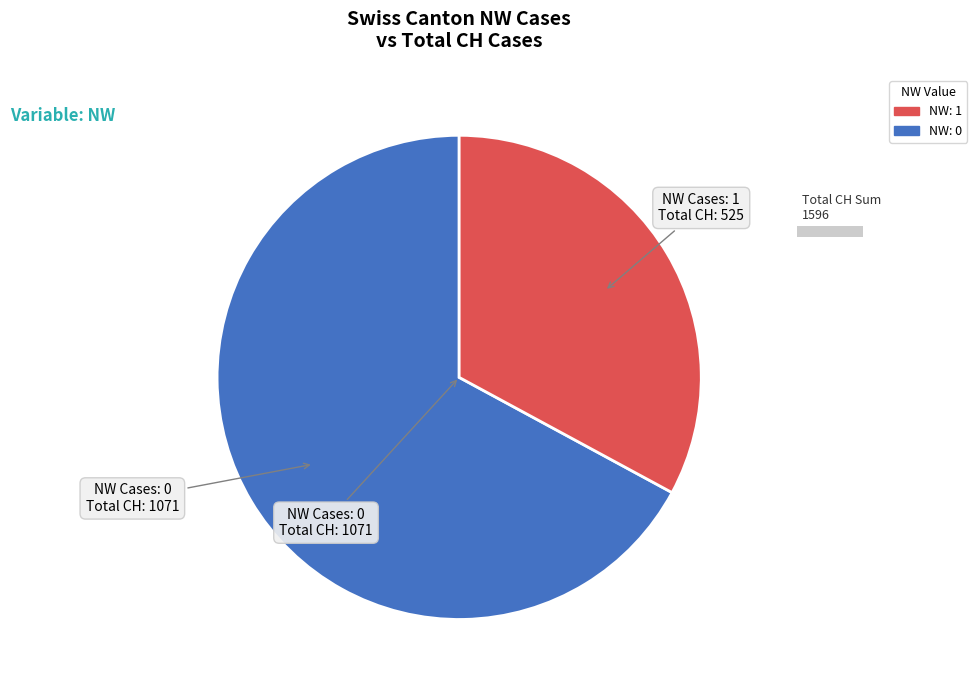

Is there a majority slice in this chart?

Yes